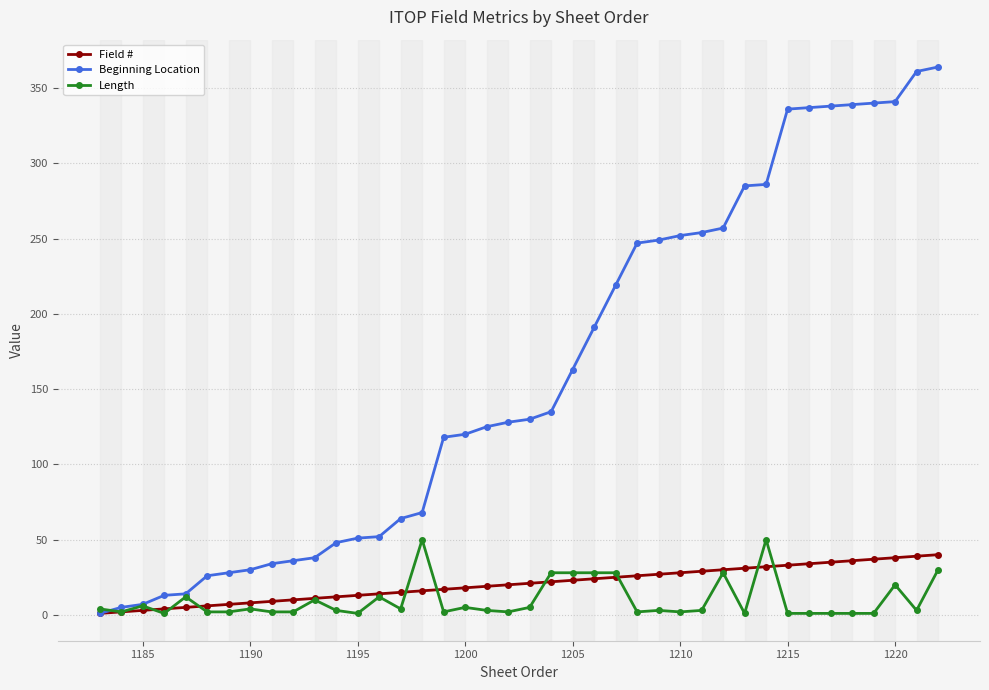

What is the maximum value for Field #?

40